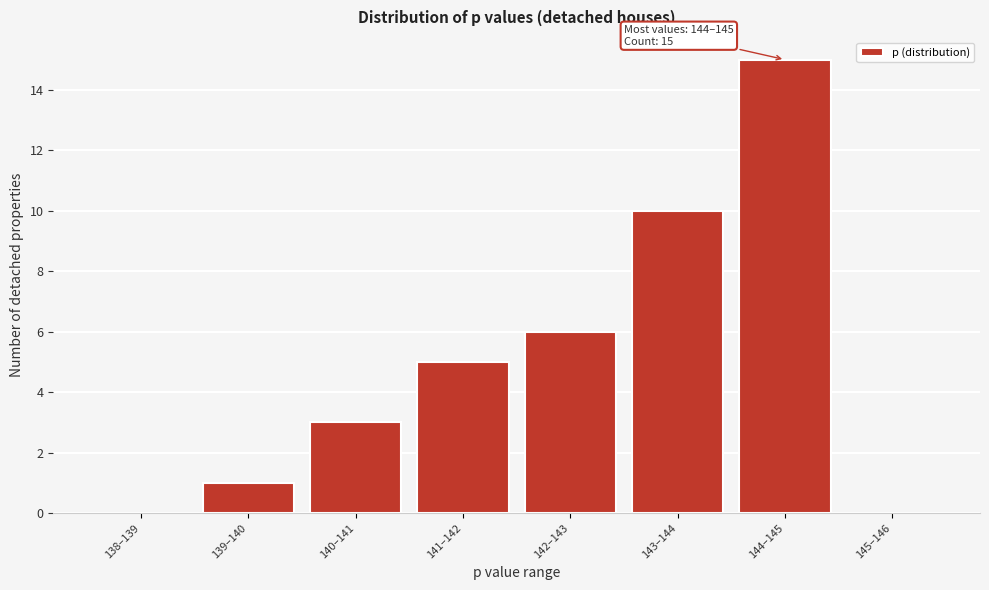

Reading left to right, list all the values displayed in this chart.

138–139=0	139–140=1	140–141=3	141–142=5	142–143=6	143–144=10	144–145=15	145–146=0